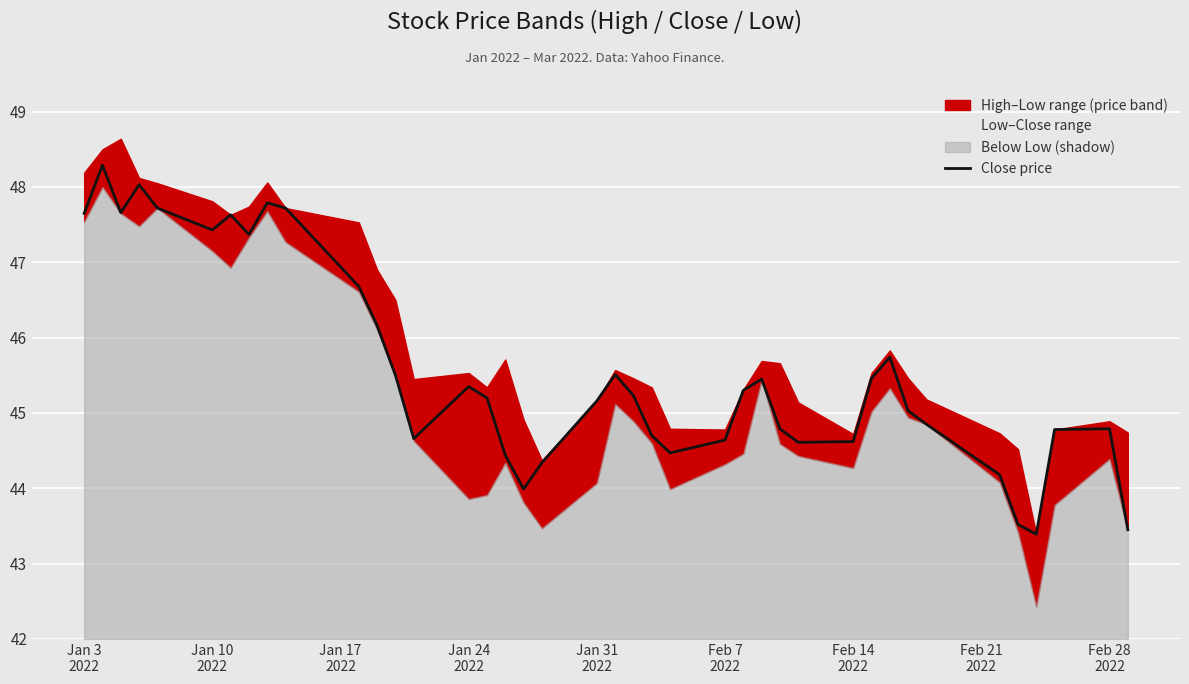

What is the lowest value of the Close price series?

43.4